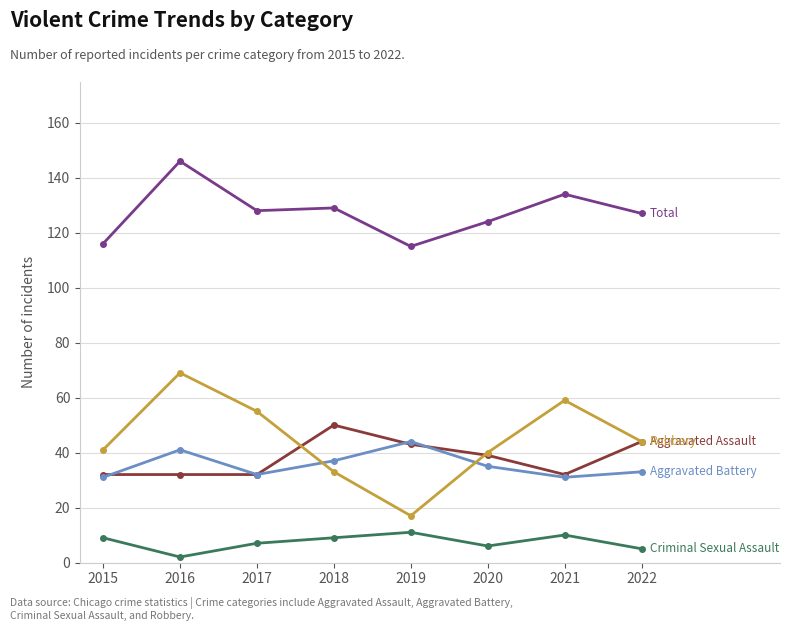

Does the chart have visible grid lines?

Yes